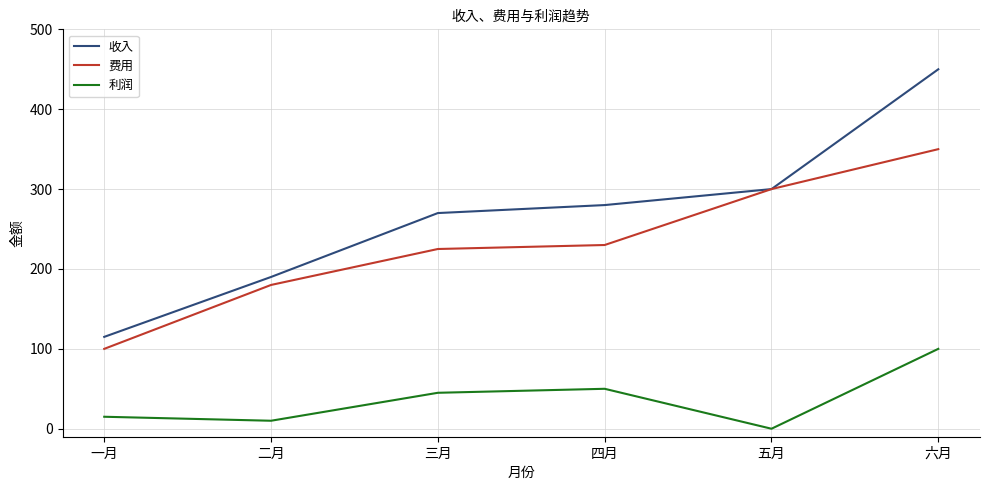

True or false: 利润 and 收入 cross at least once.

False